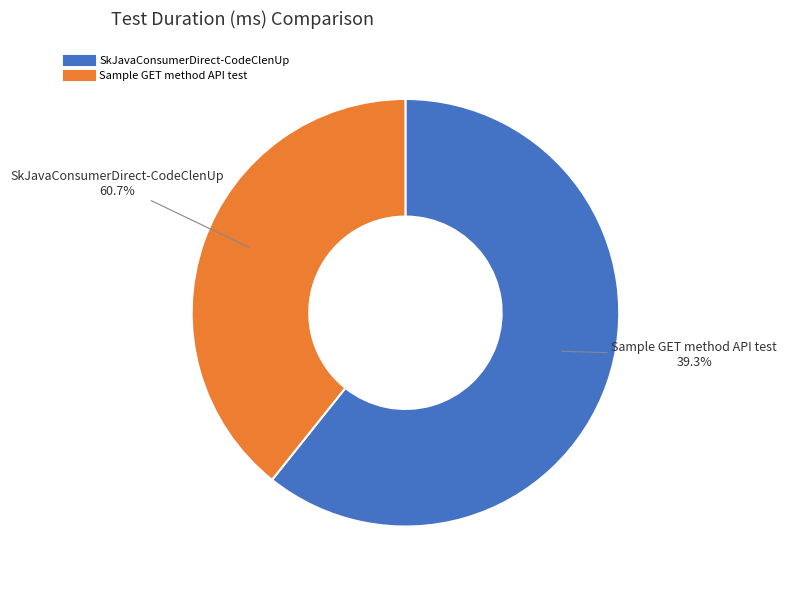

Which category accounts for the majority?

SkJavaConsumerDirect-CodeClenUp